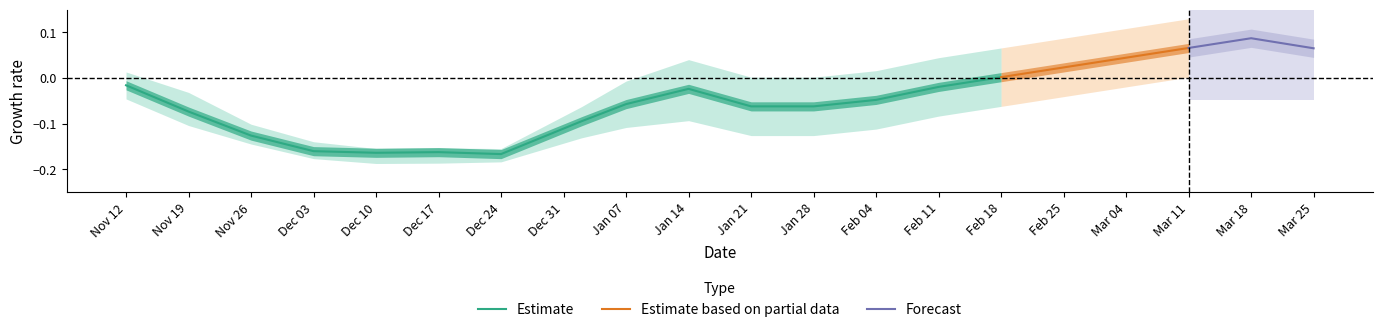

Is it true that Estimate equals -0.1 at Dec 17?

False